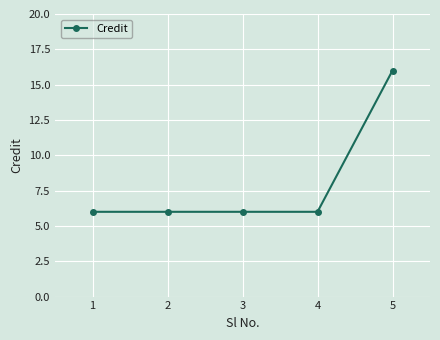

Reading left to right, list all the values displayed in this chart.

1=6	2=6	3=6	4=6	5=16